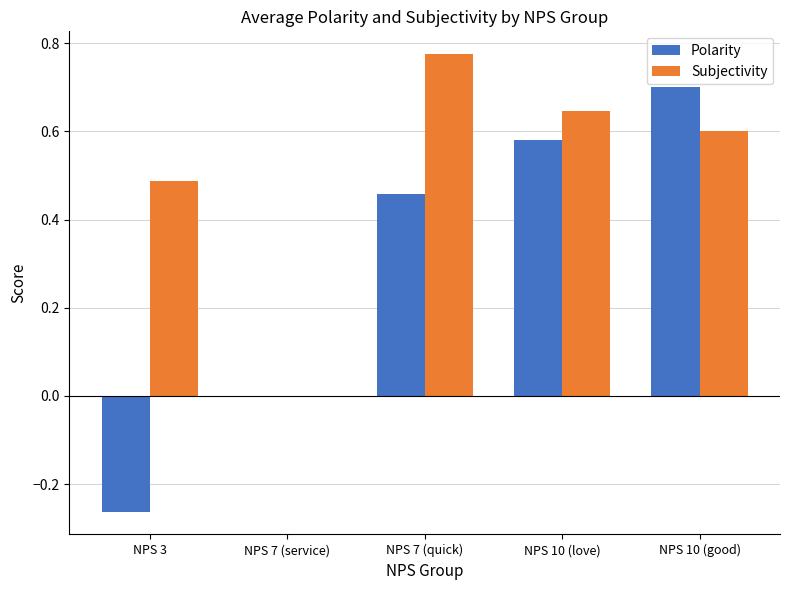

What is the sum of all Subjectivity values?

2.5